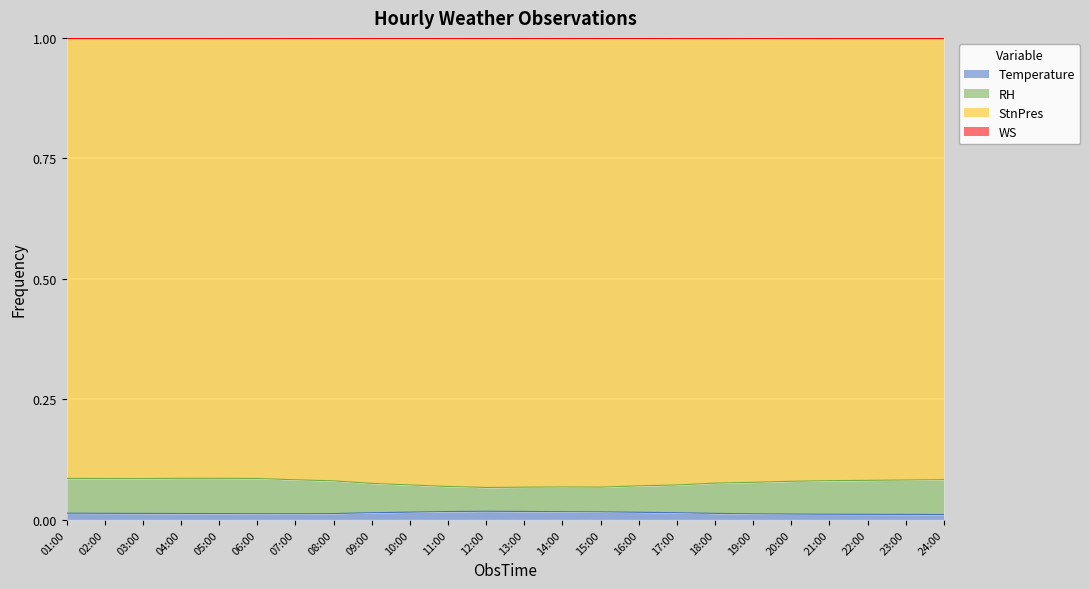

True or false: RH and Temperature intersect in this chart.

False